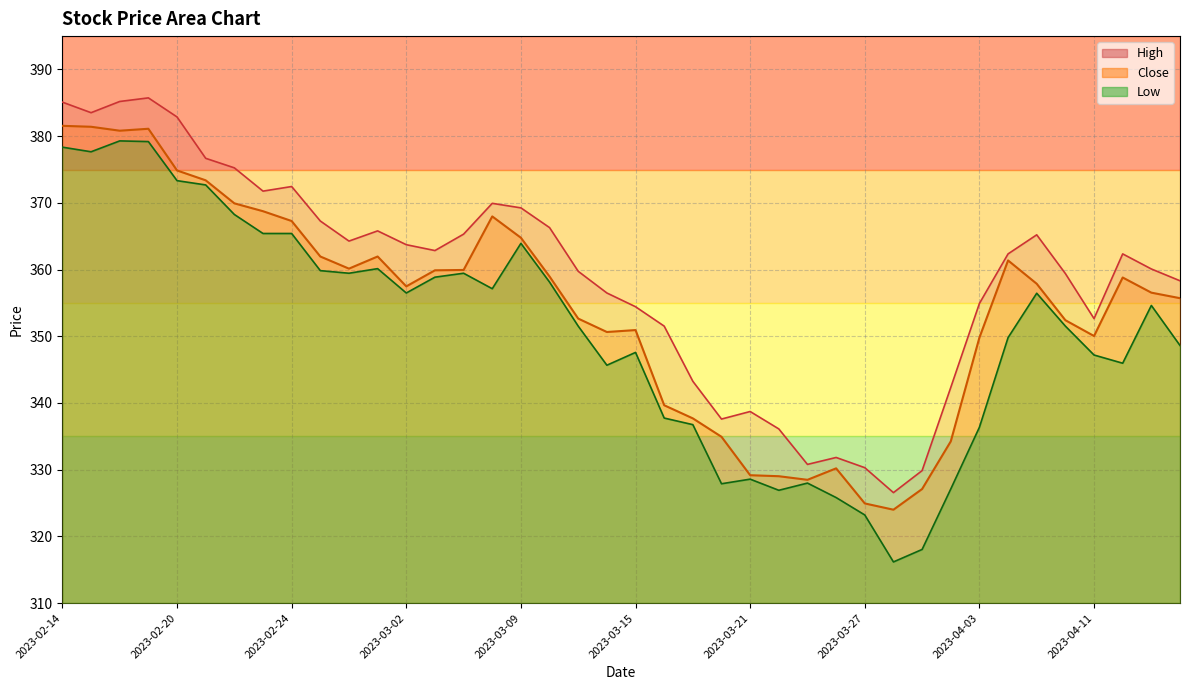

What is the greatest value displayed?

385.7